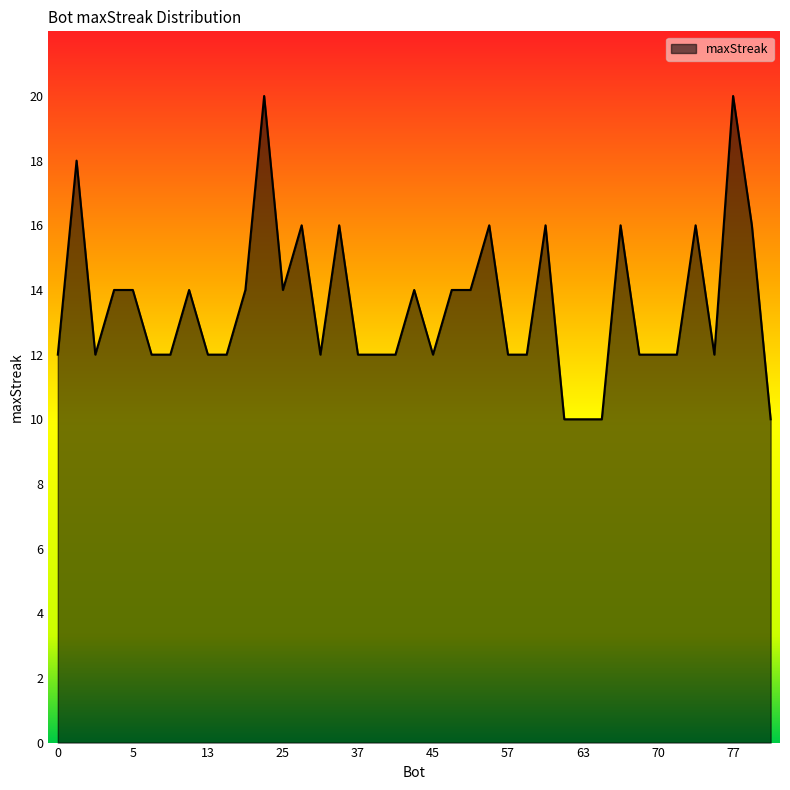

What is the smallest value displayed?

10